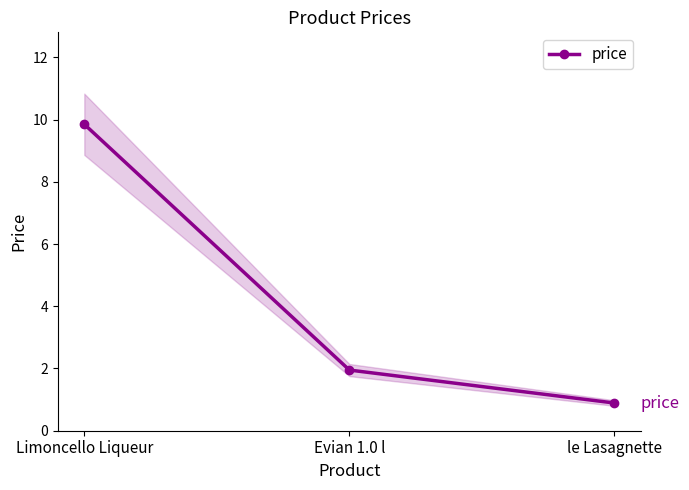

The chart shows a value of 1.9 at Evian 1.0 l. True or false?

True